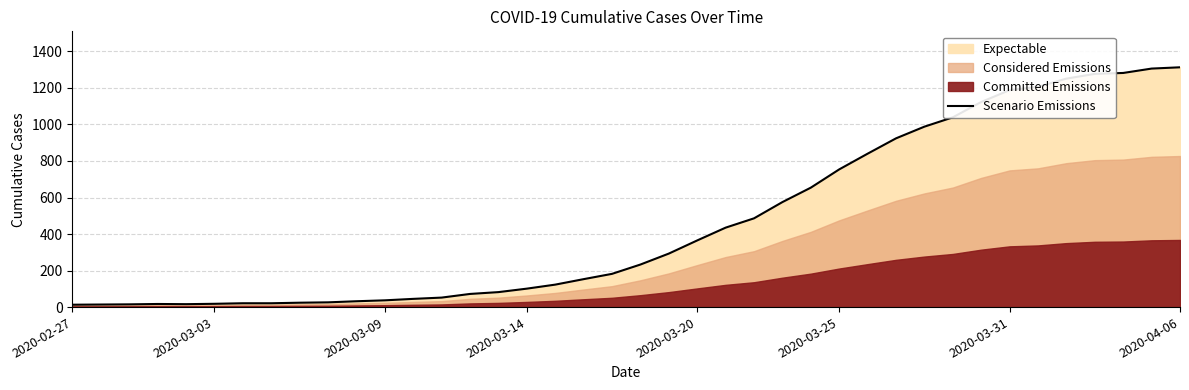

What is the highest value of the Scenario Emissions series?

1313